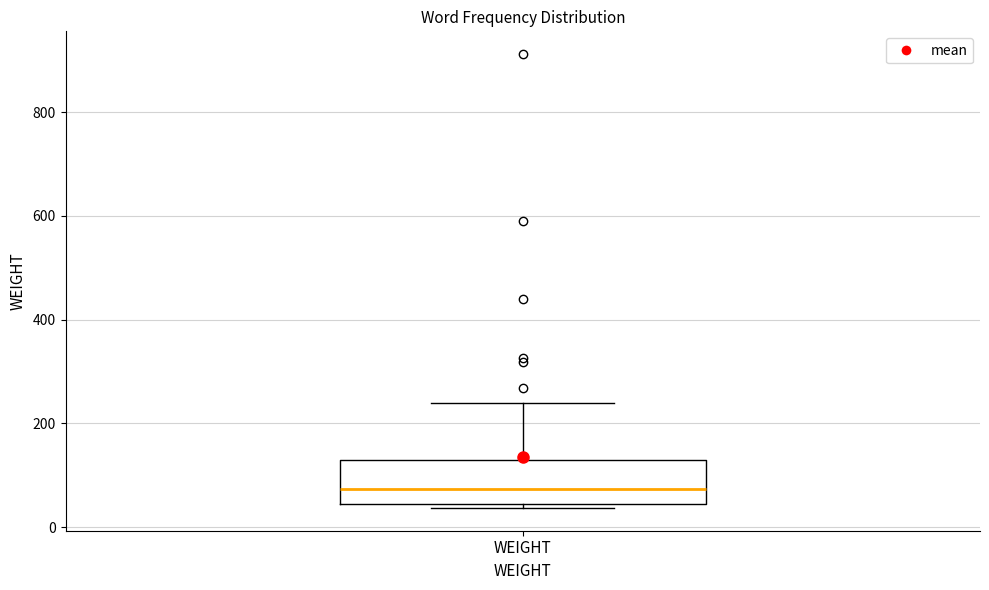

Transcribe this box plot: give where the median line is, the range the box spans, and where the two whiskers end, as read against the y-axis. The values are not printed on the chart, so give them approximately, as read against the axis.

median 80, box 40 to 140, whiskers 40 (just below the box's lower edge) to 240